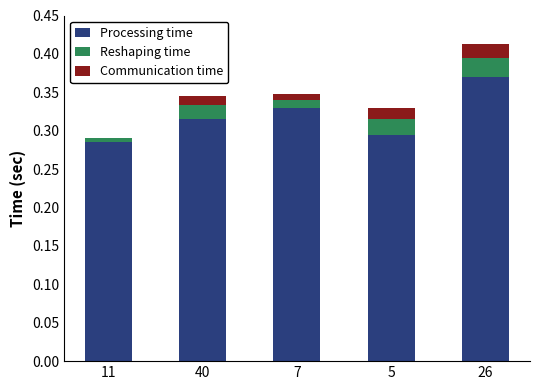

What are all the series names shown in the legend?

Processing time, Reshaping time, Communication time